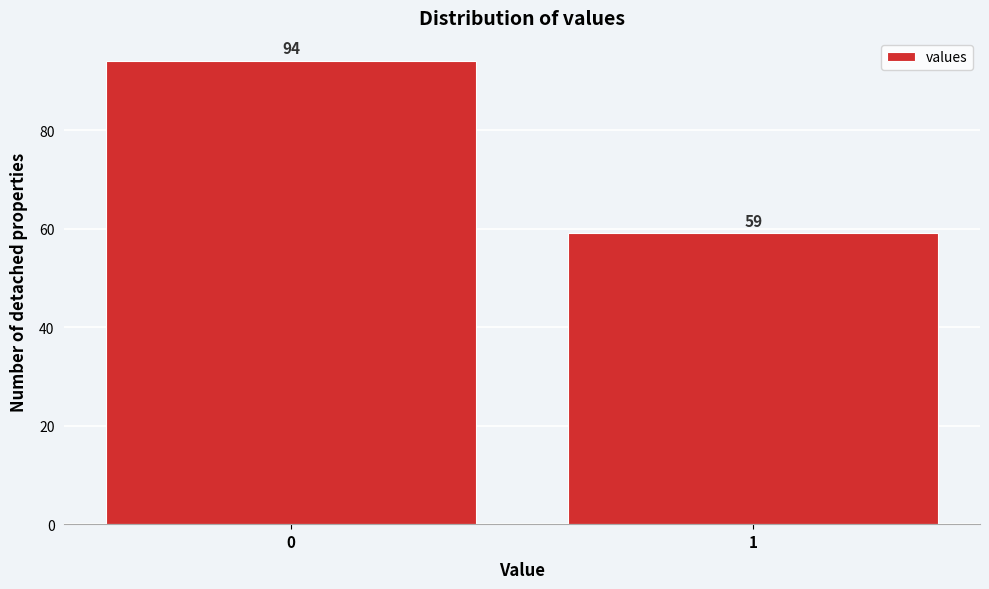

Reading left to right, transcribe all the data shown in this chart.

0=94	1=59